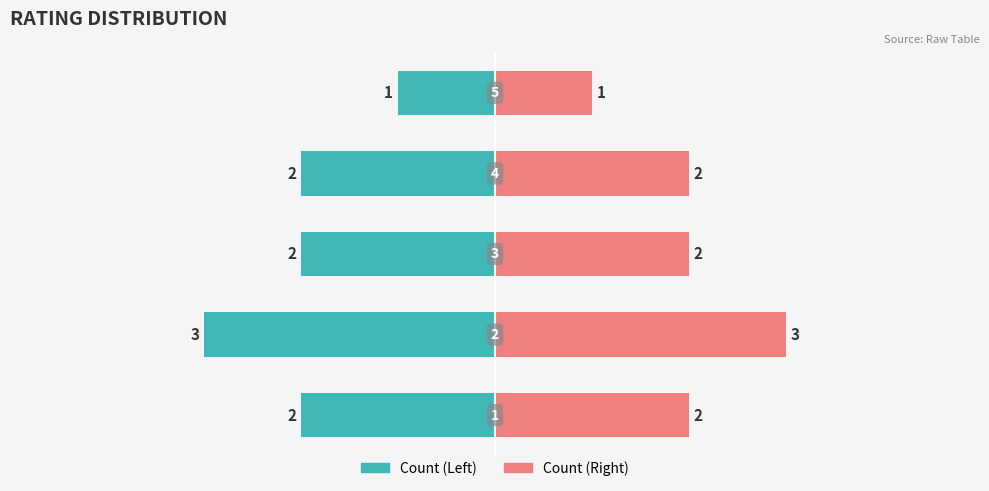

List the labels in order of value, smallest first.

5, 1, 3, 4, 2